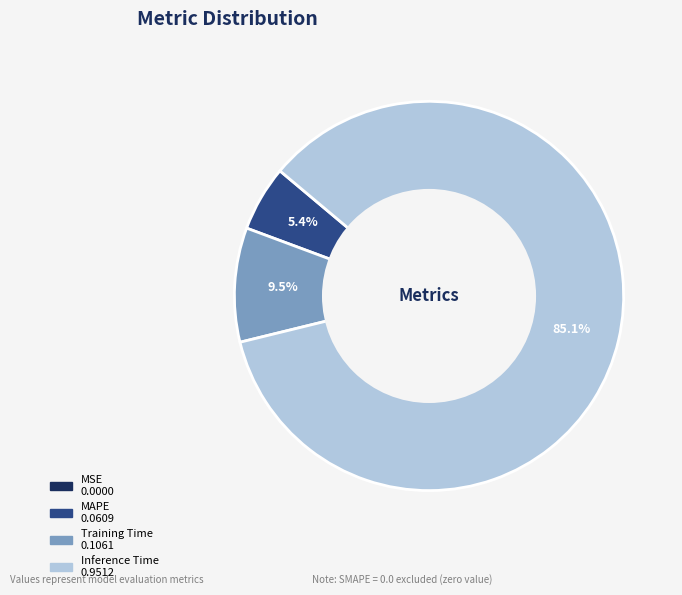

Is there any slice that represents more than half of the pie?

Yes